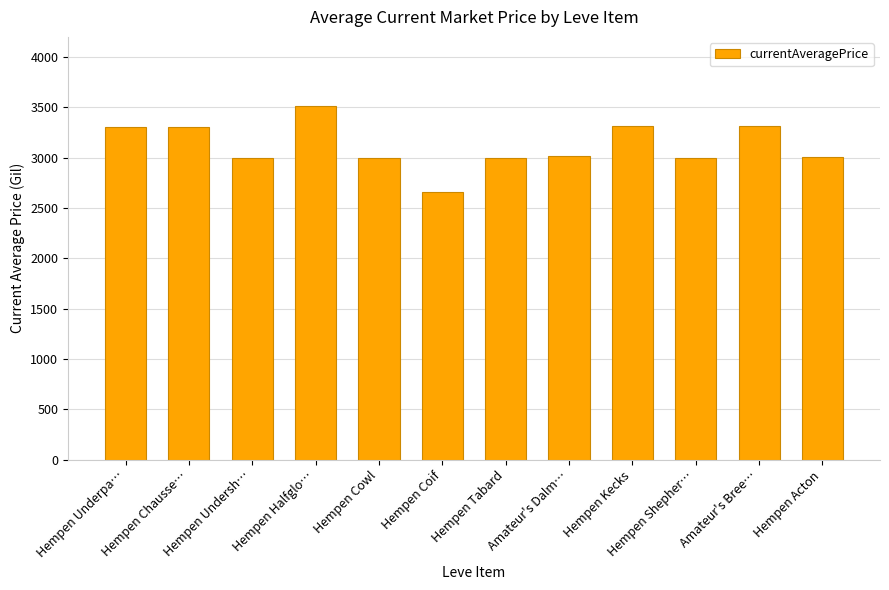

How many data points are less than 3015?

6